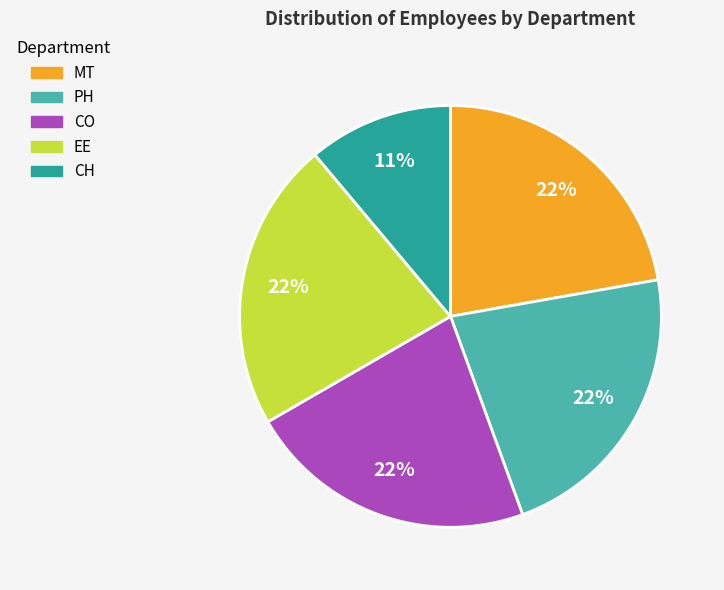

To the nearest percent, what portion does PH represent?

22%